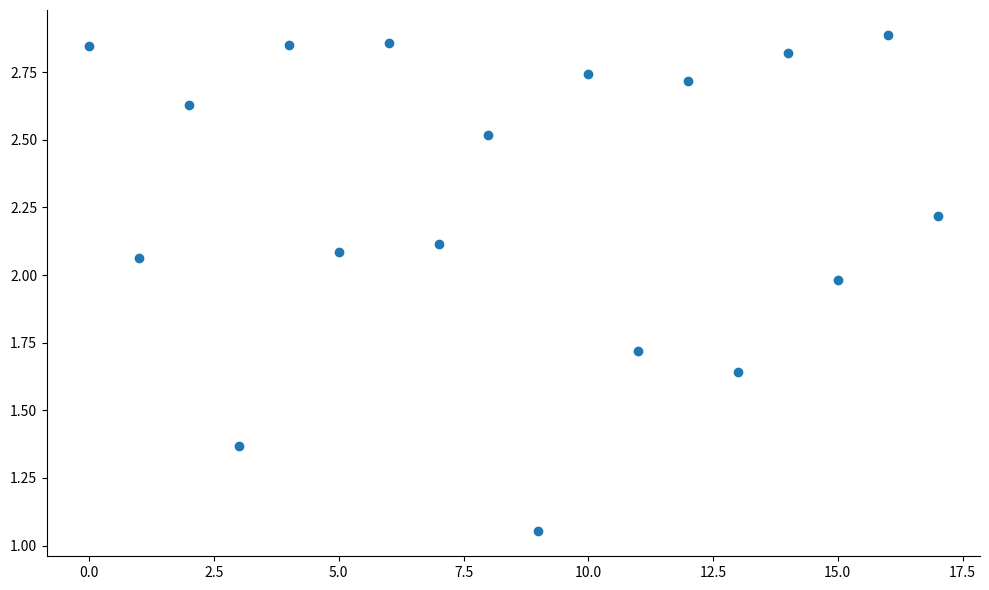

What is the range of Y values (max minus min)?

1.8